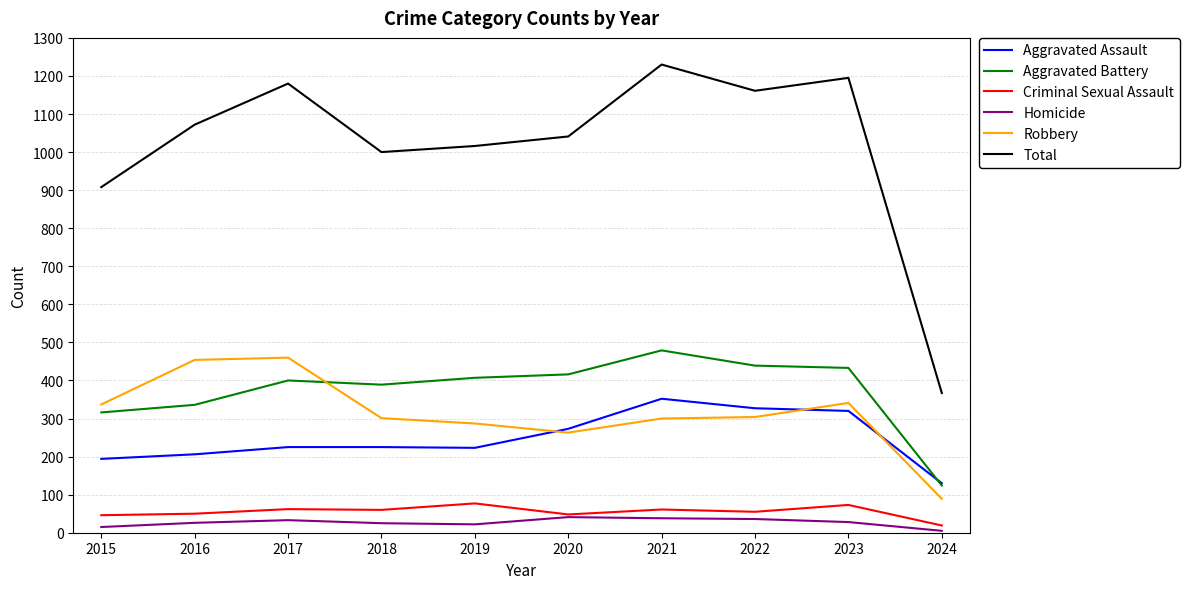

What is the difference between the highest and lowest values at 2022?

1125